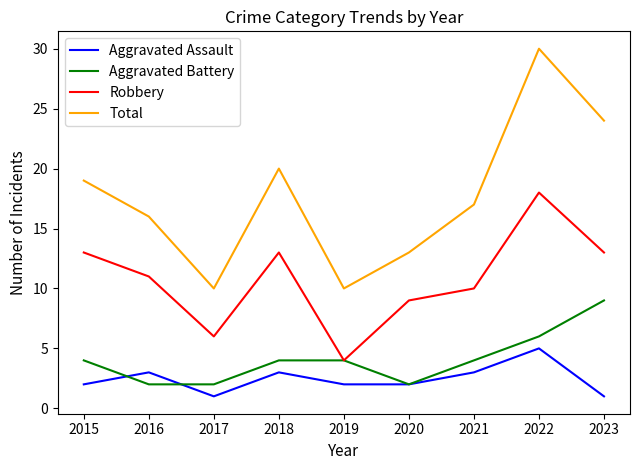

Does the chart display data point markers on the line(s)?

No